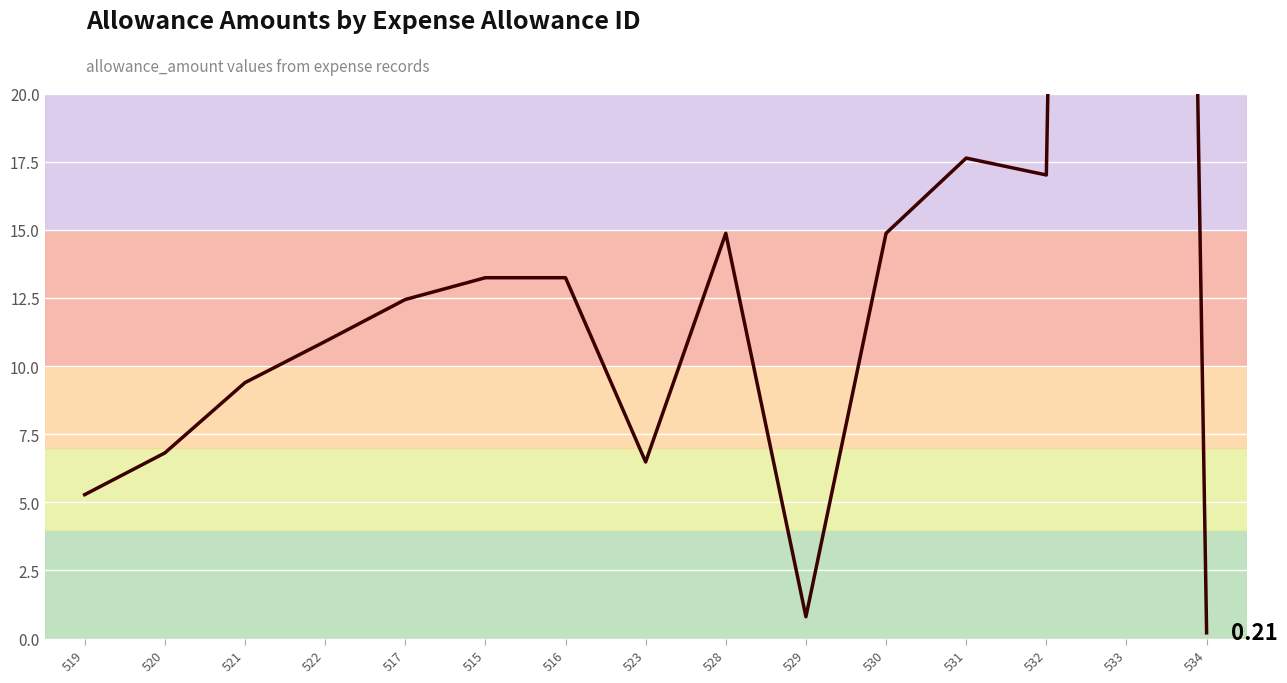

At which label is the value closest to 89?

531